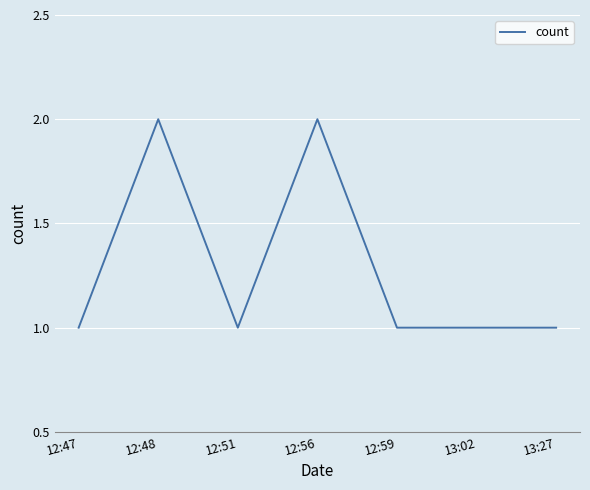

What is the maximum value shown in the chart?

2